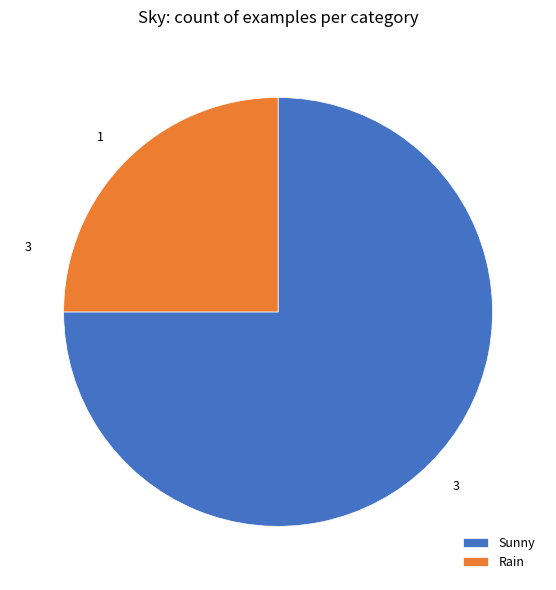

Is it true that Rain is 19% of the pie?

False